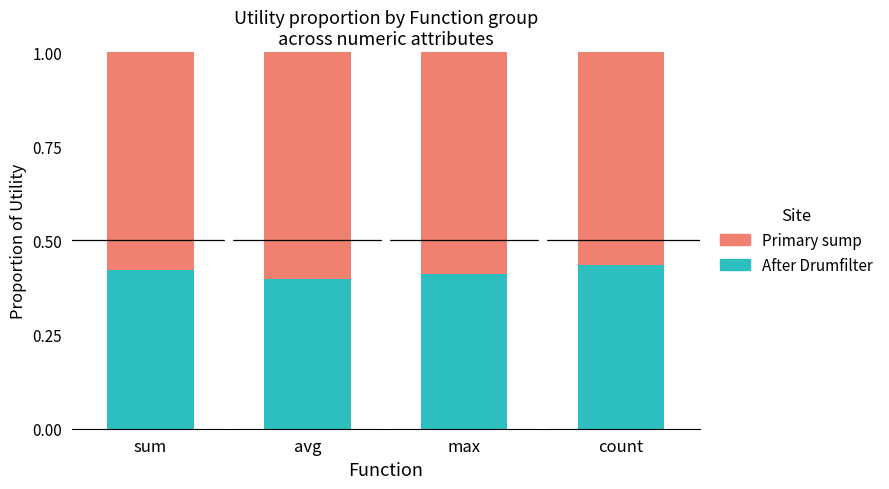

What is the total value across all series at sum?

1.0